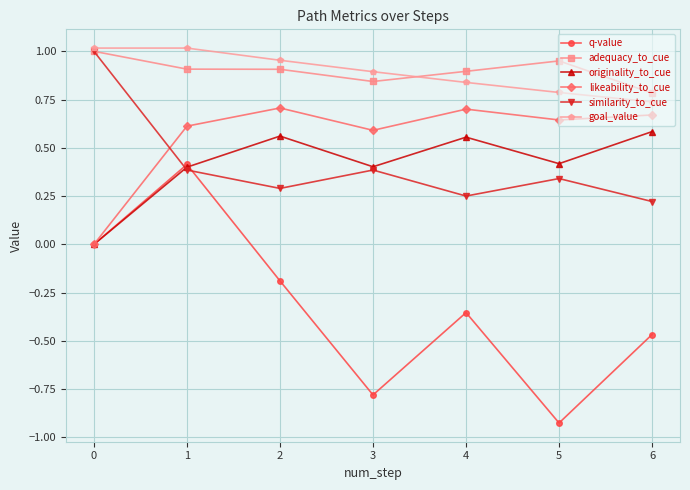

True or false: goal_value and originality_to_cue intersect in this chart.

False